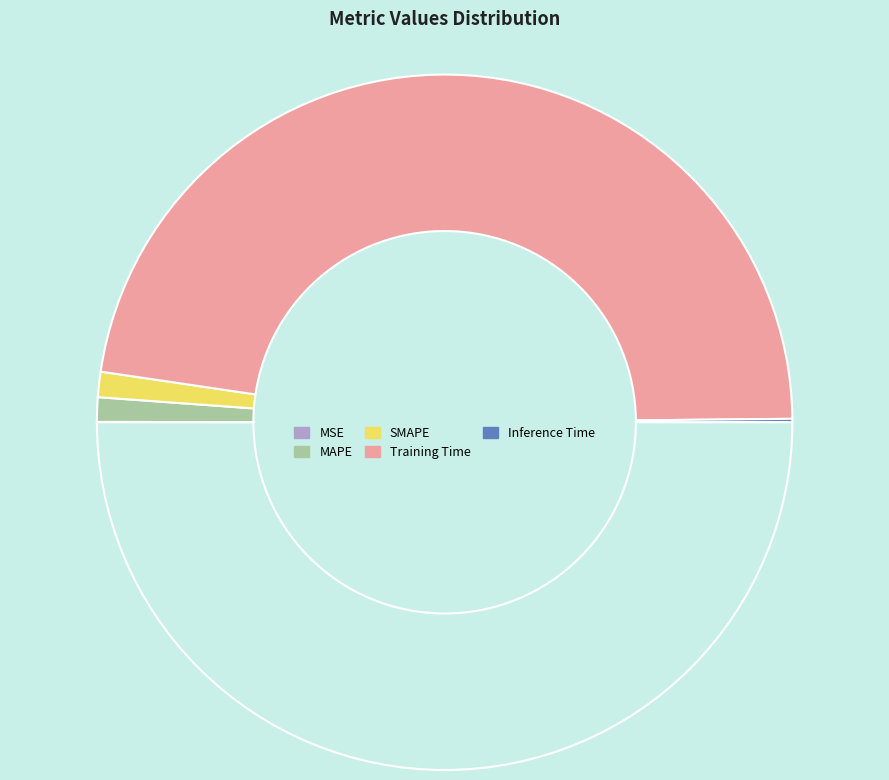

Does any single category account for the majority?

Yes